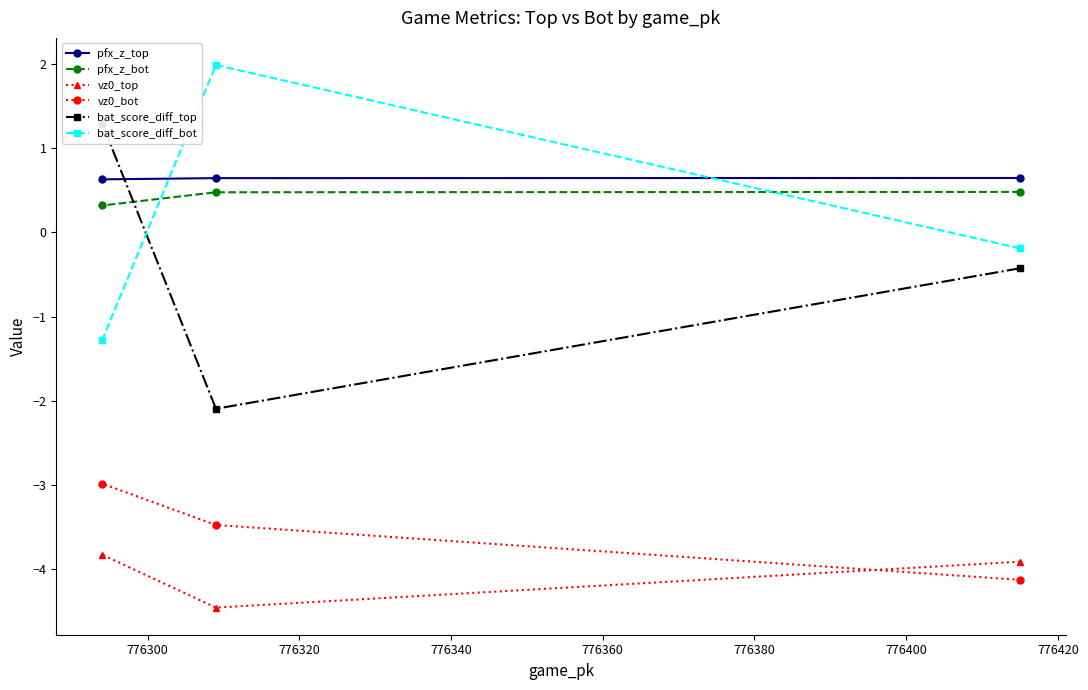

What is the value of the vz0_bot point at the 3rd from the left?

-4.1